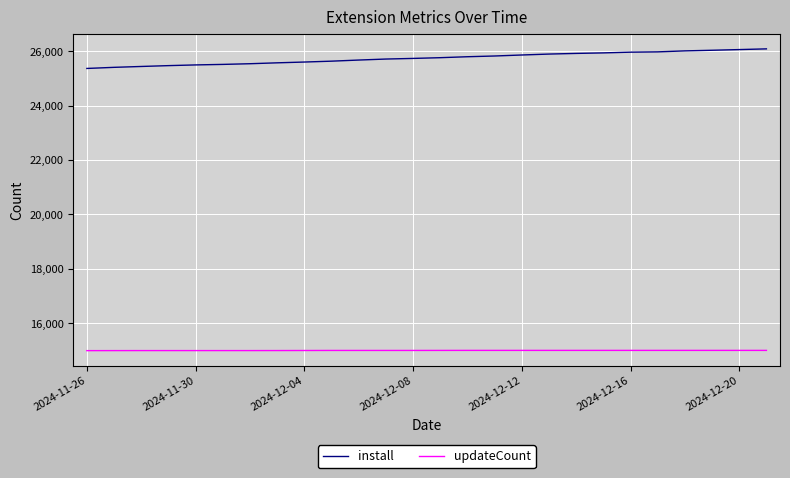

What is the difference between the maximum and minimum values in the install series?

720